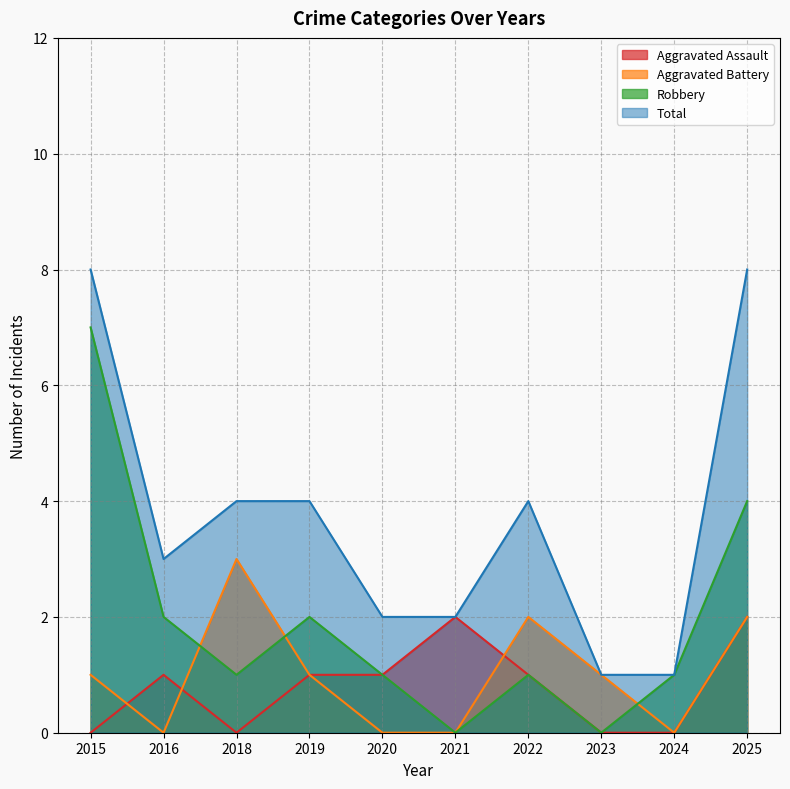

What is the total value across all series at 2018?

8